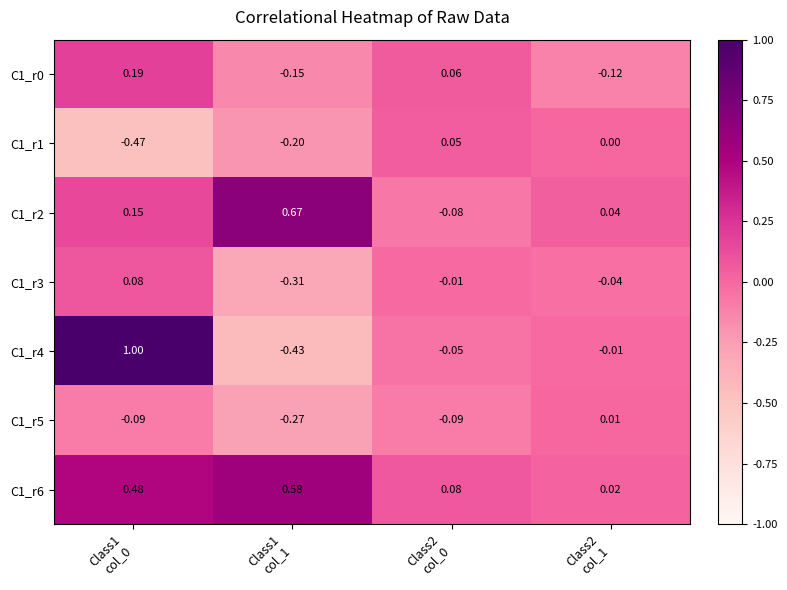

Count the number of data series in this chart.

7